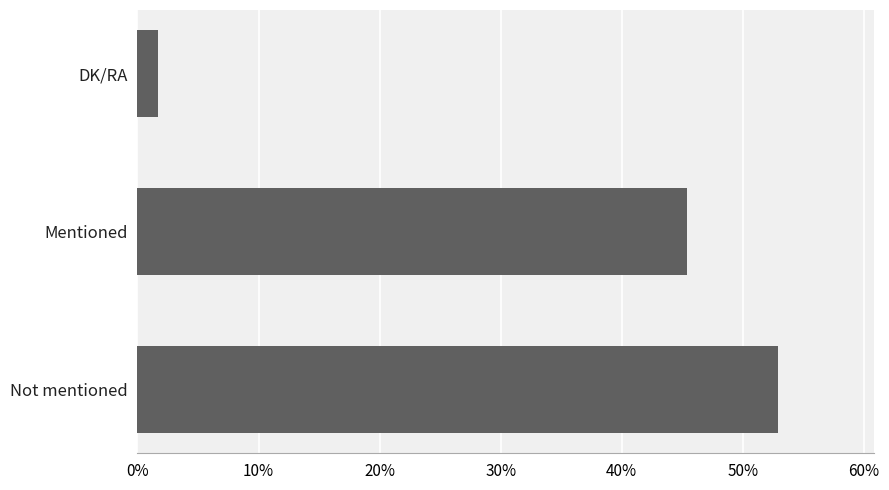

The chart shows a value of 66.6 at Mentioned. True or false?

False